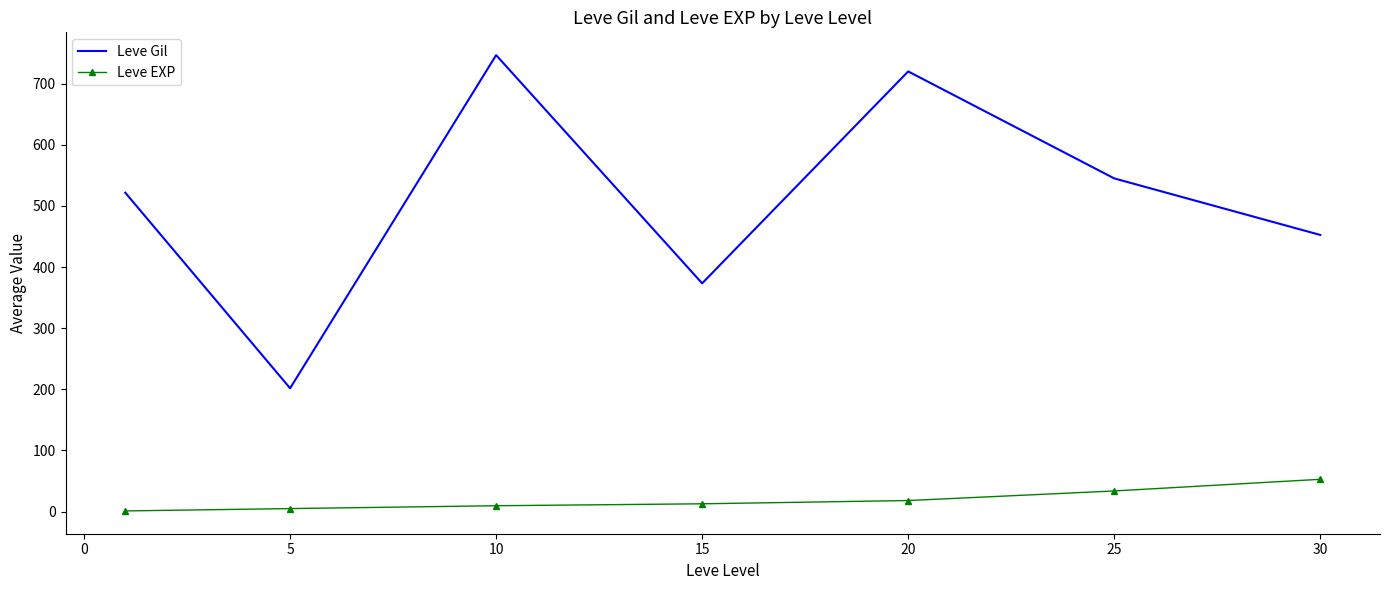

Which series has the largest range (max minus min)?

Leve Gil